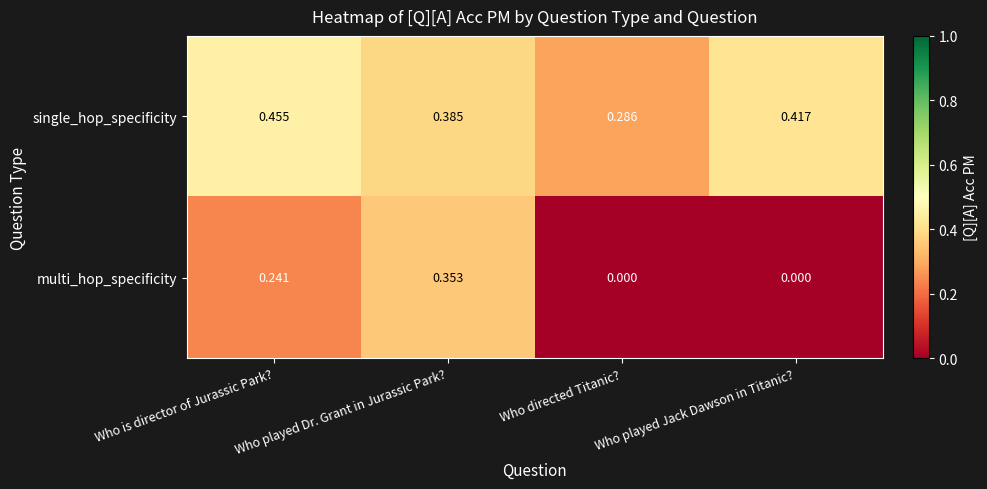

Which series has the widest spread of values?

multi_hop_specificity